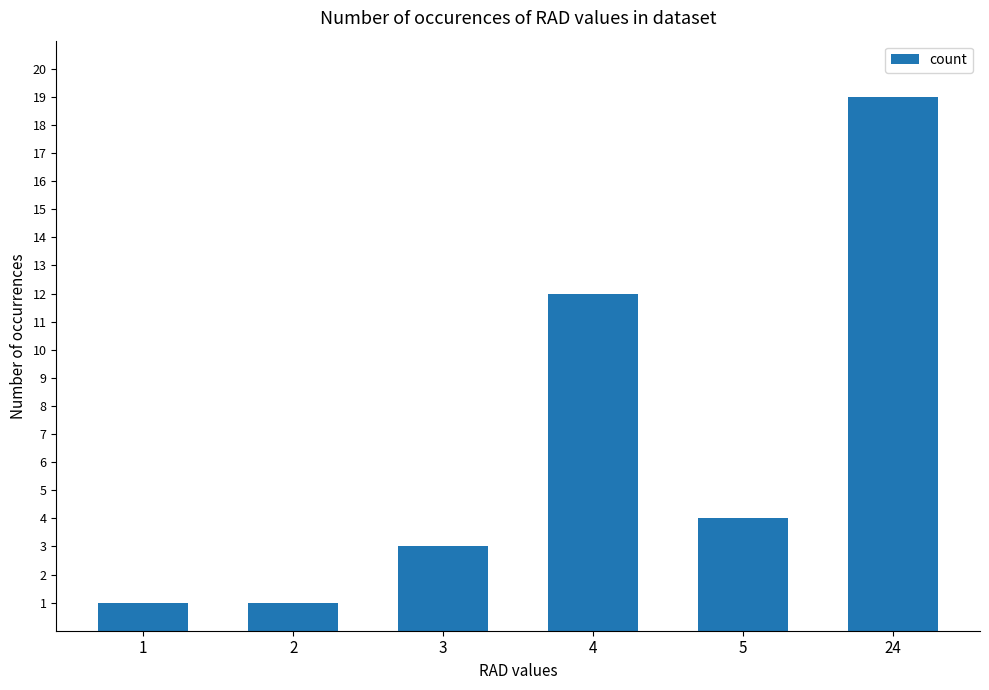

Does the chart contain any negative values?

No